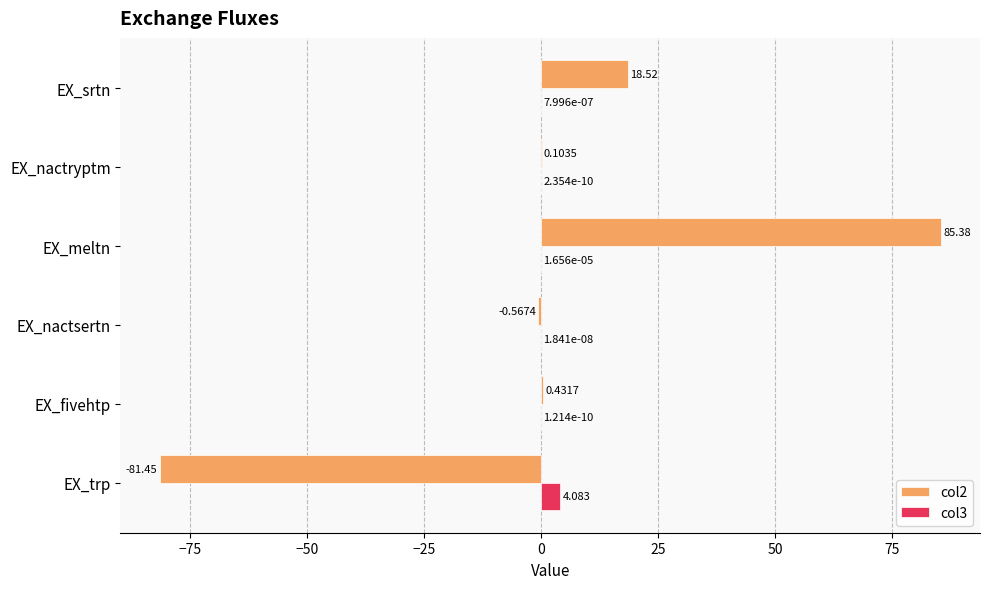

Is the value of col3 at EX_nactsertn greater than the value of col2 at EX_srtn?

No